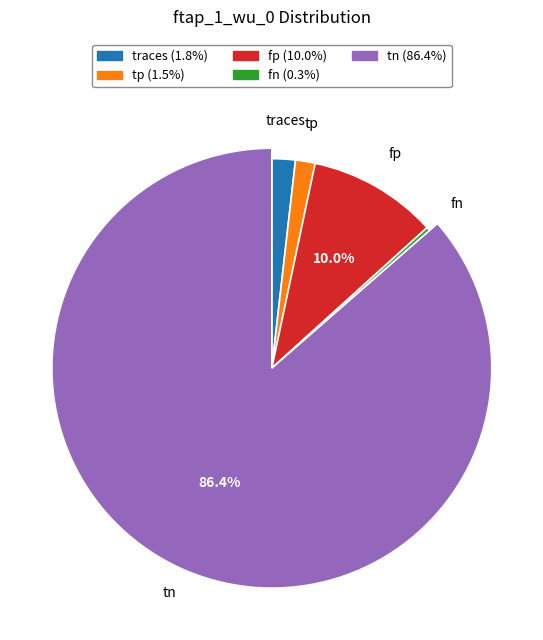

How many segments does this pie chart have?

5